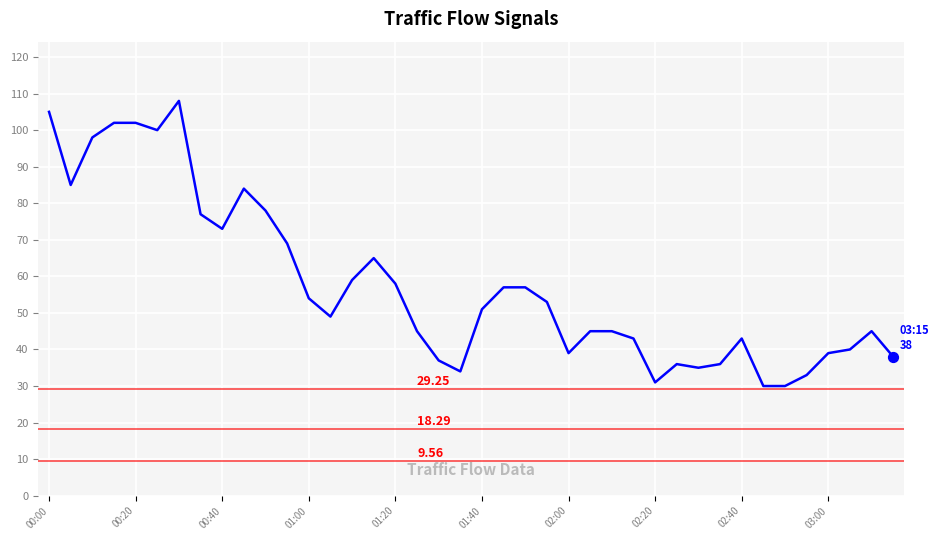

What is the difference between the maximum and minimum values?

78